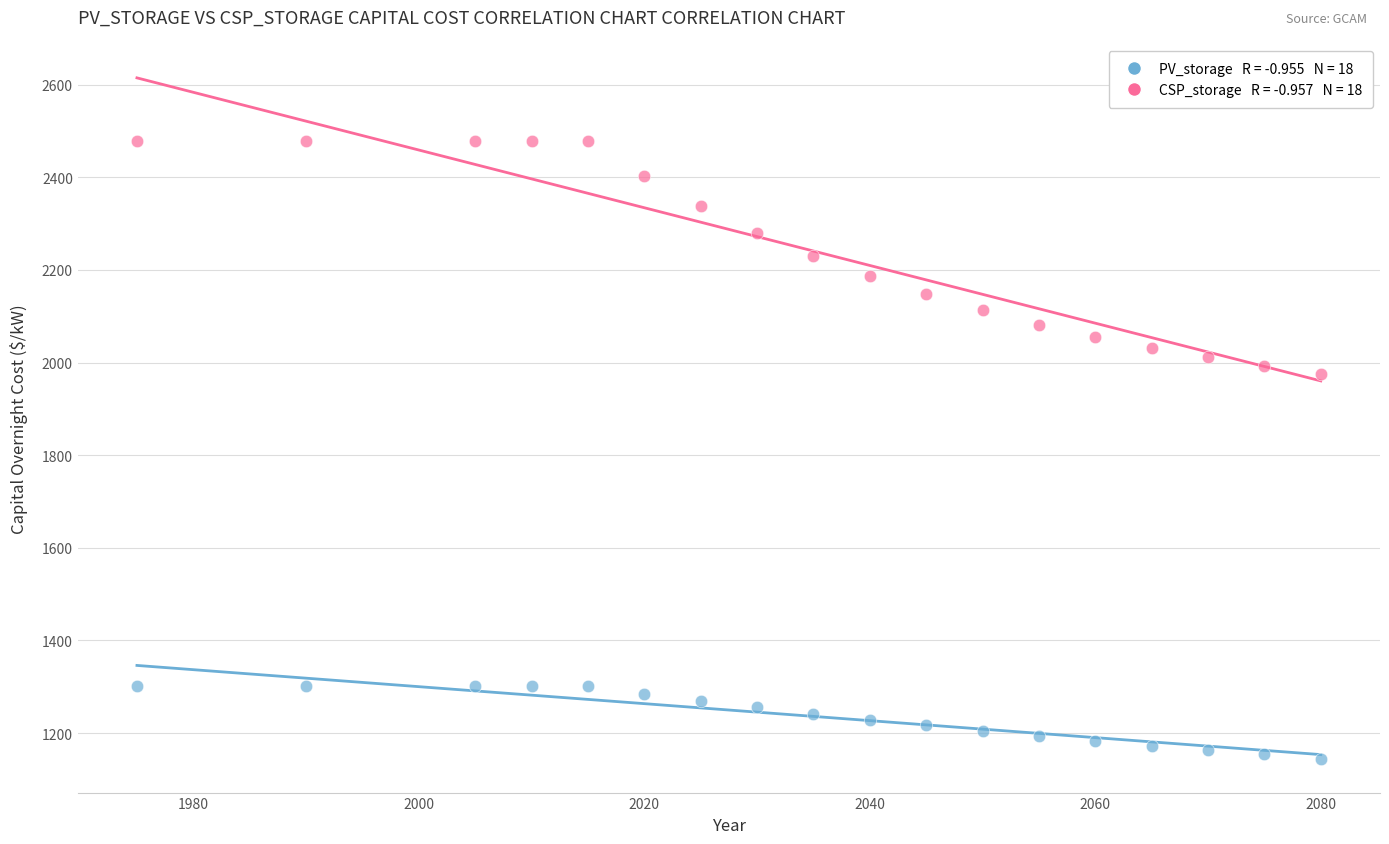

Across all series, what Y value is closest to 1812?

1975